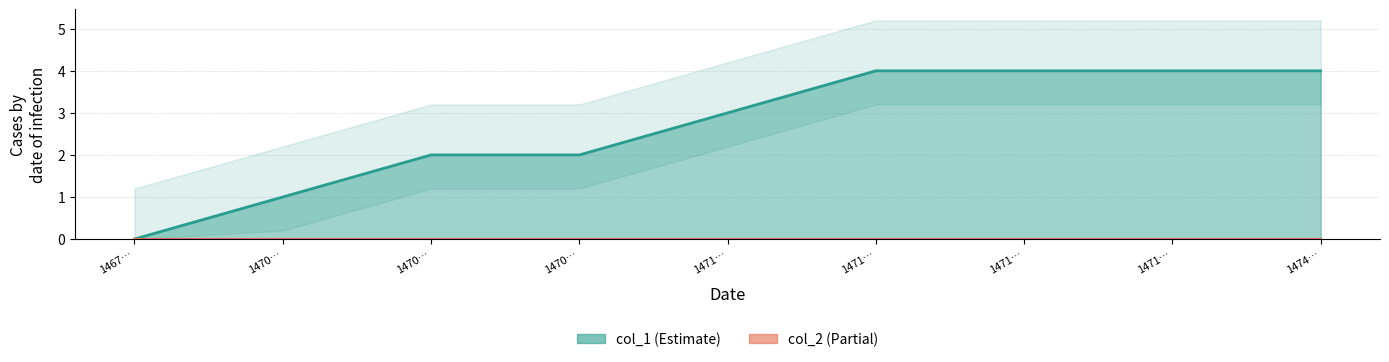

How many distinct data groups are displayed?

2